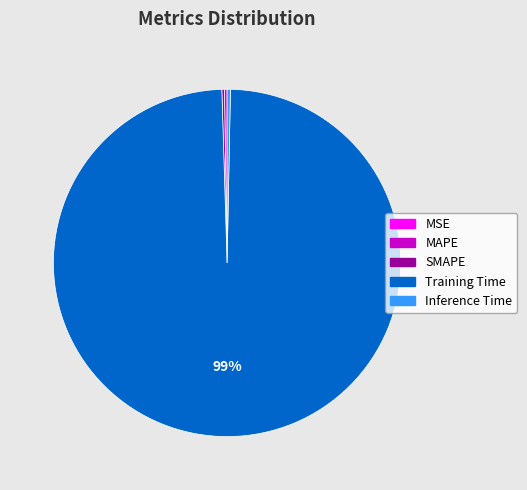

Is it true that Training Time is 99% of the pie?

True